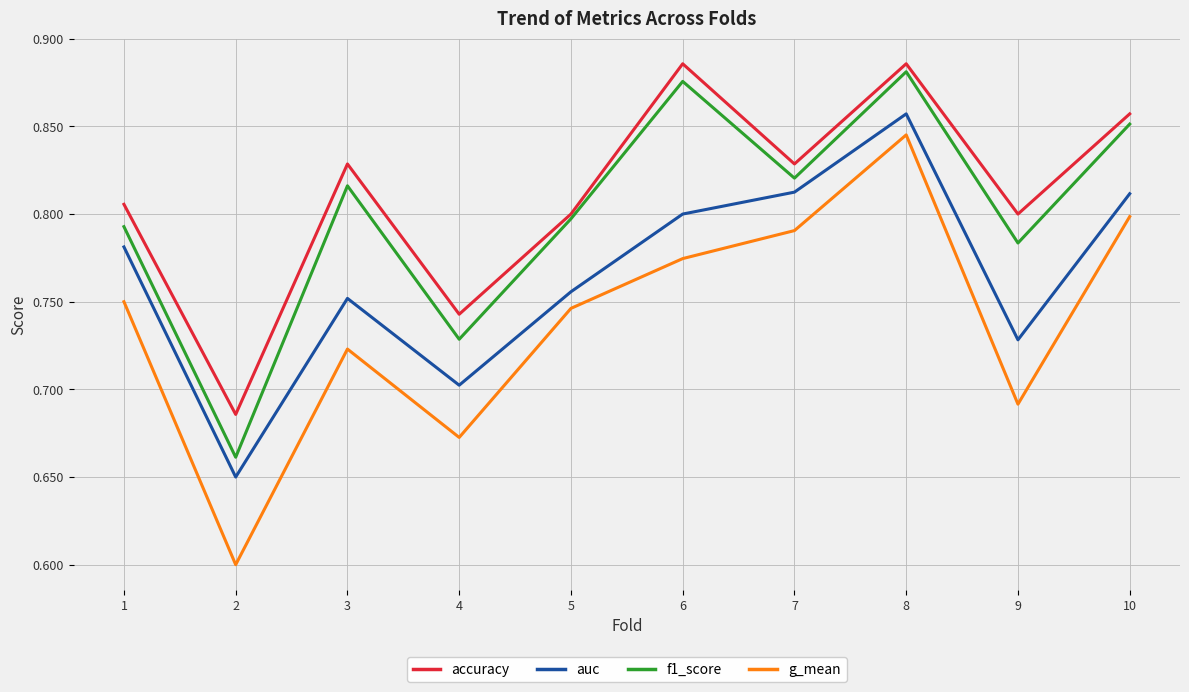

List the series in order of their overall mean, highest first.

accuracy, f1_score, auc, g_mean